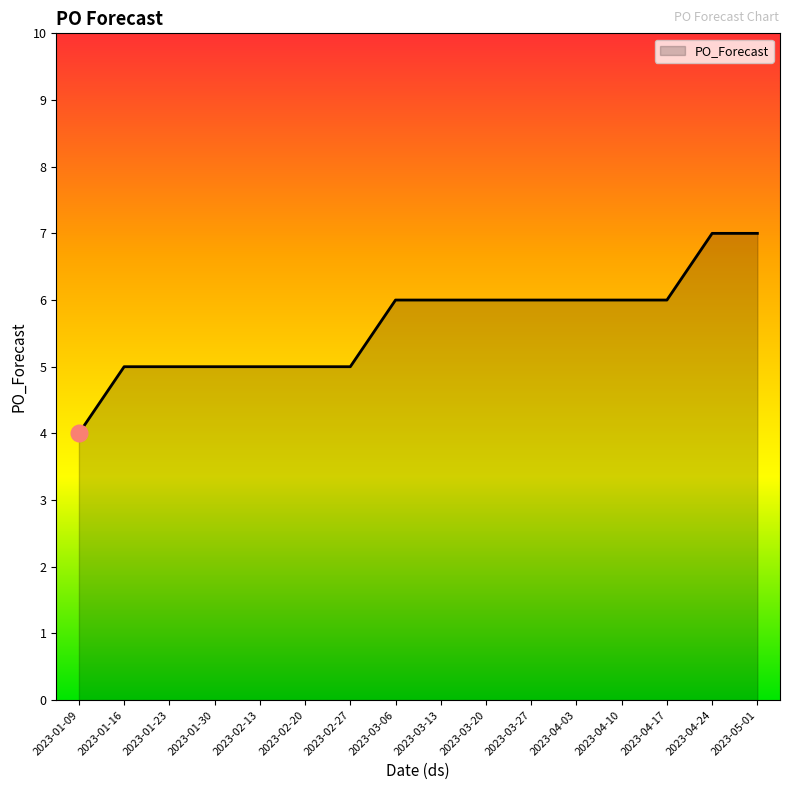

What position from the left is 2023-03-13?

9